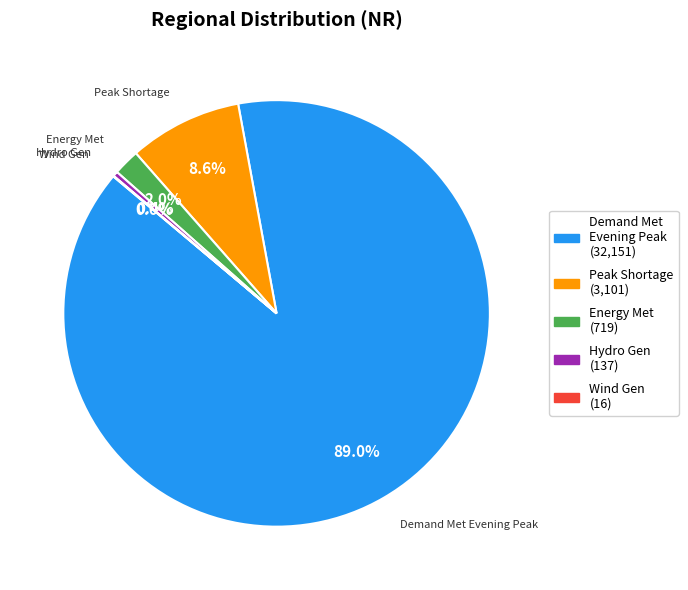

Is there any slice that represents more than half of the pie?

Yes